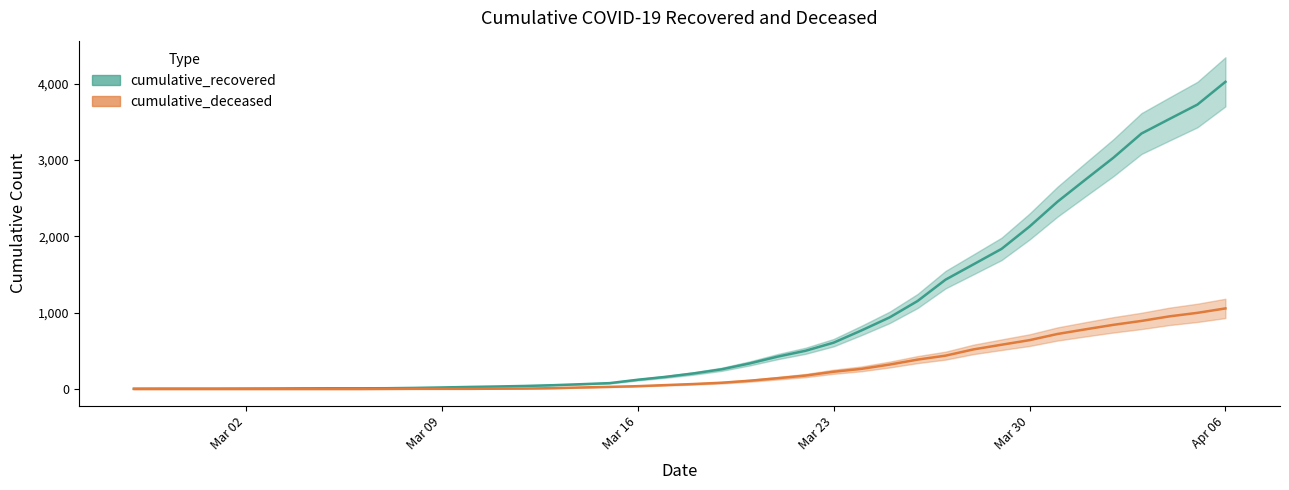

Is it true that cumulative_recovered equals 607 at Mar 23?

True